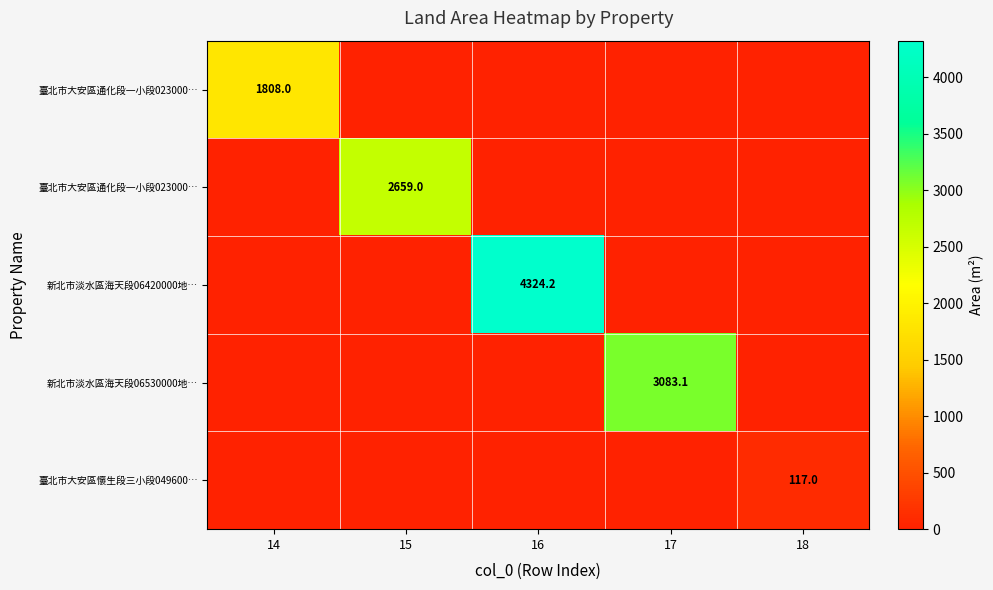

At how many categories does at least one series exceed 3512?

1